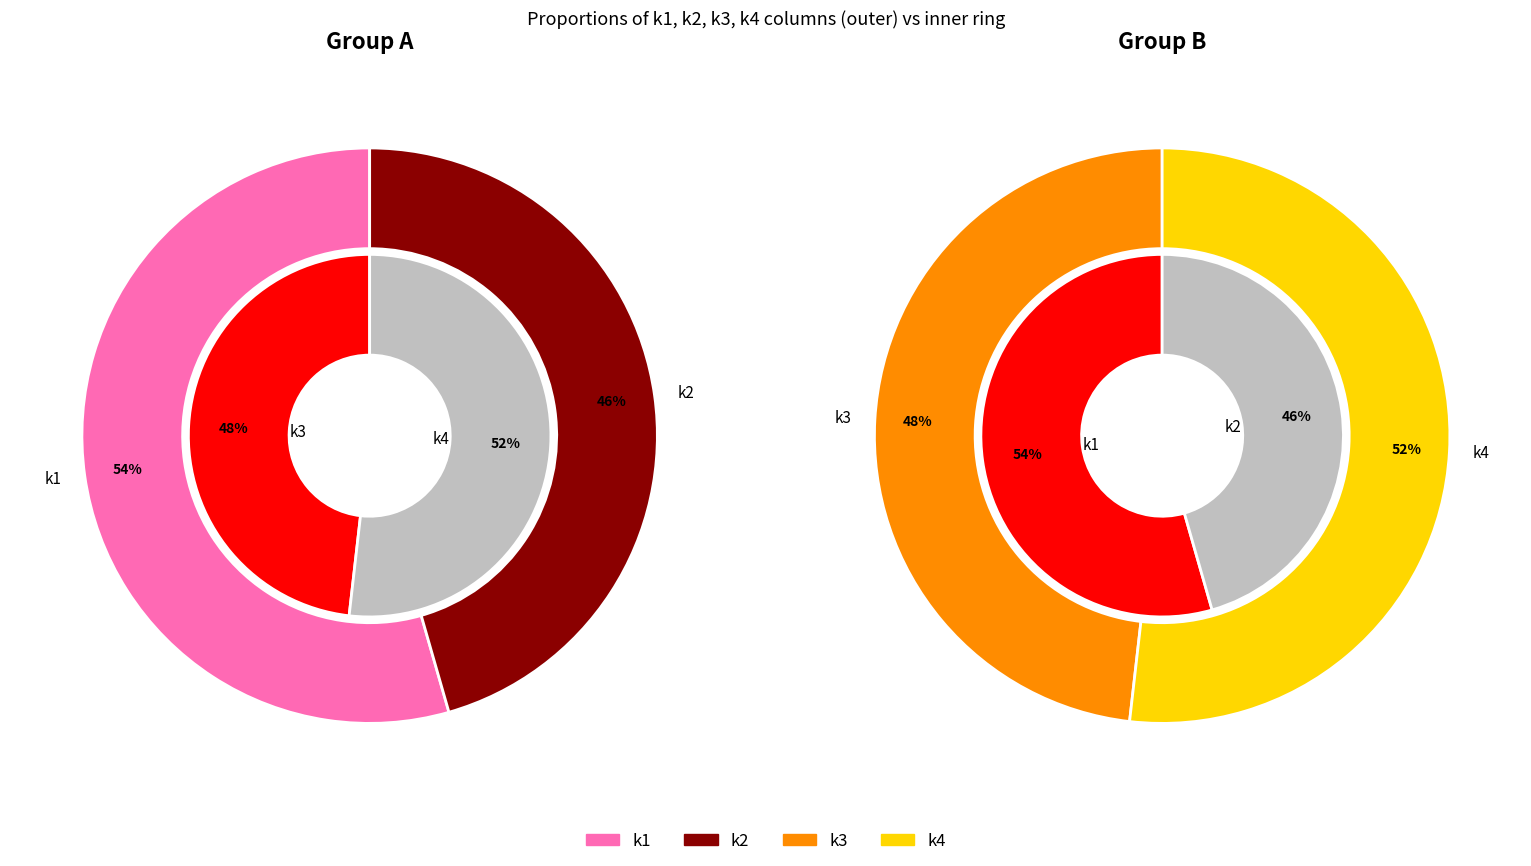

Do 39 and 16 together represent more than half of the pie?

No